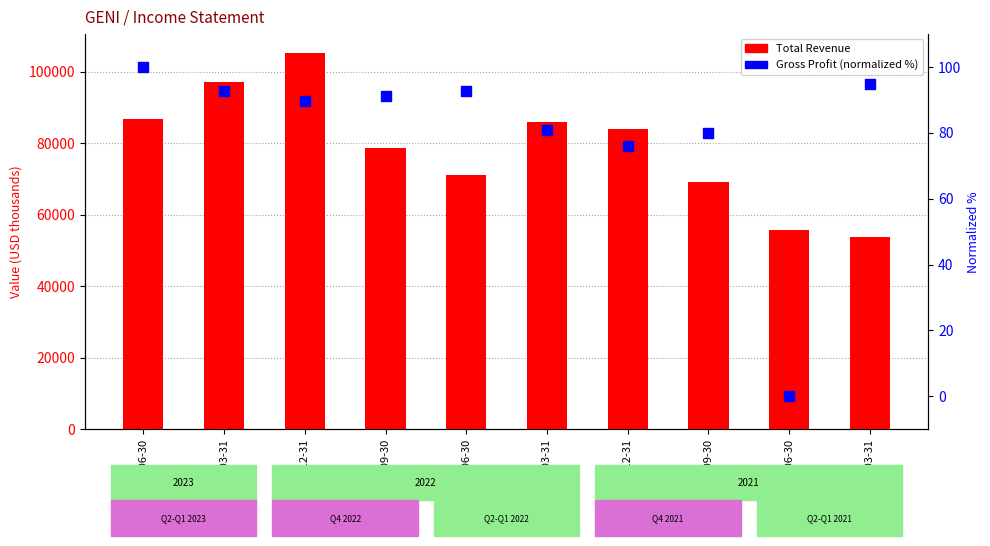

Which series has the largest total across all categories?

Total Revenue